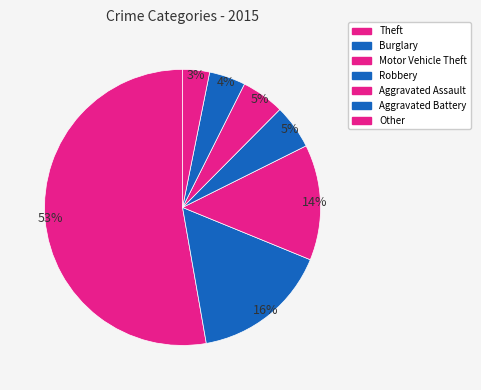

Does Aggravated Assault account for over 50% of the chart?

No